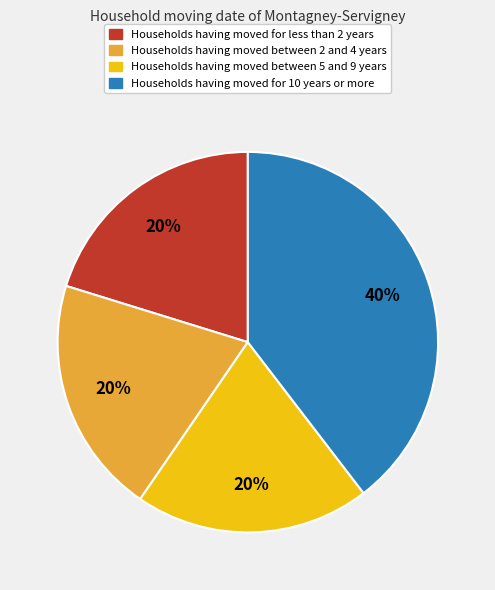

Is there any slice that represents more than half of the pie?

No